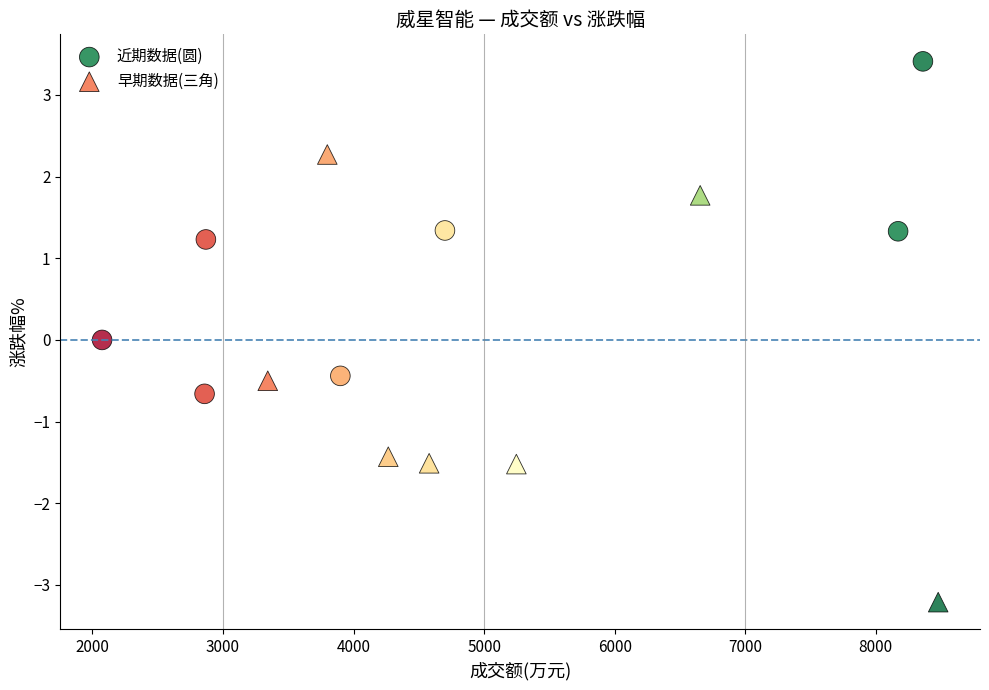

Which series has the largest Y range (max minus min)?

早期数据(三角)